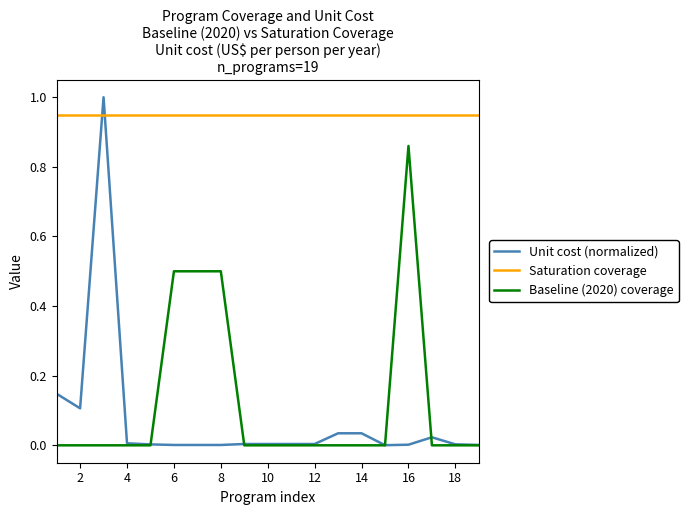

Which series has the largest total across all categories?

Saturation coverage